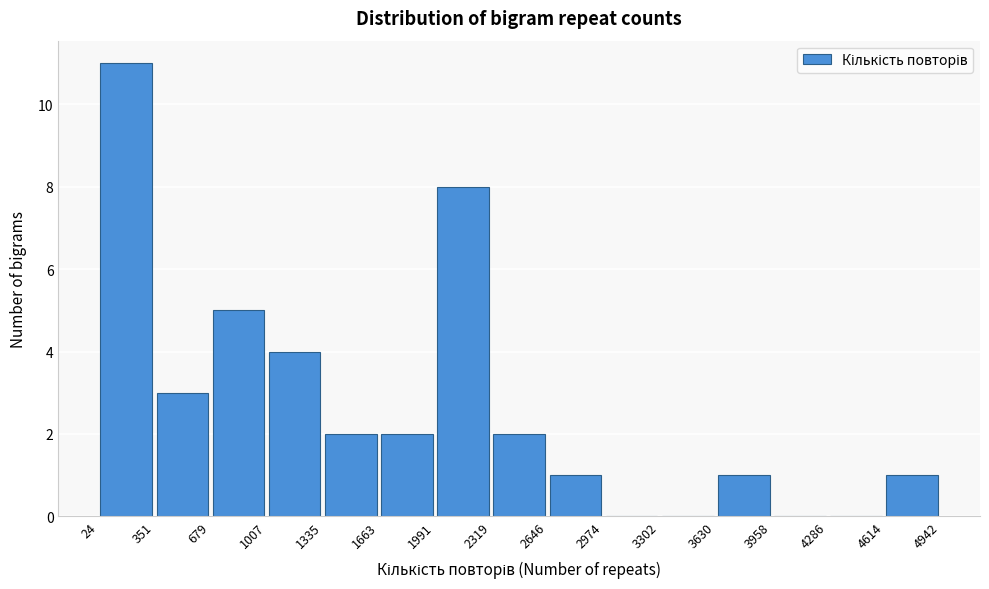

Reading left to right, transcribe this chart: for each bar, give the range it covers on the x-axis and its height. The values are not printed on the chart, so give them approximately, as read against the axis.

24 to 351: 11
351 to 679: 3
679 to 1007: 5
1007 to 1335: 4
1335 to 1663: 2
1663 to 1991: 2
1991 to 2319: 8
2319 to 2646: 2
2646 to 2974: 1
2974 to 3302: 0
3302 to 3630: 0
3630 to 3958: 1
3958 to 4286: 0
4286 to 4614: 0
4614 to 4942: 1